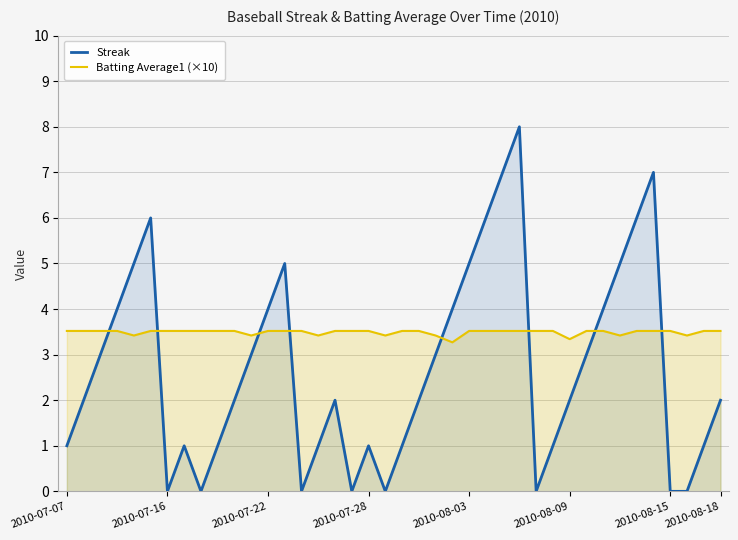

What is the spread (max minus min) of values at 2010-07-28?

2.5